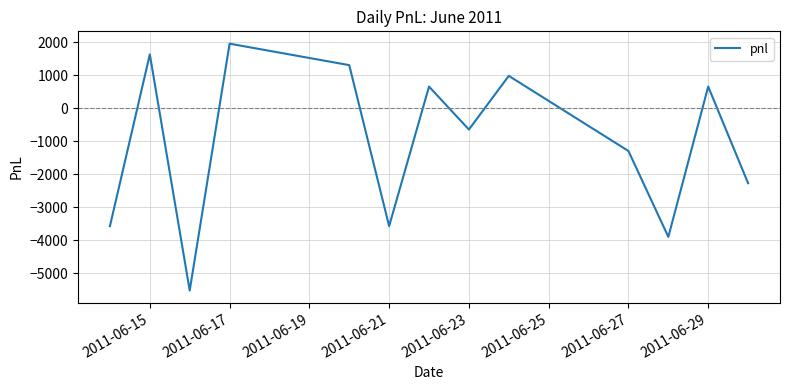

What is the difference between the maximum and minimum values?

7475